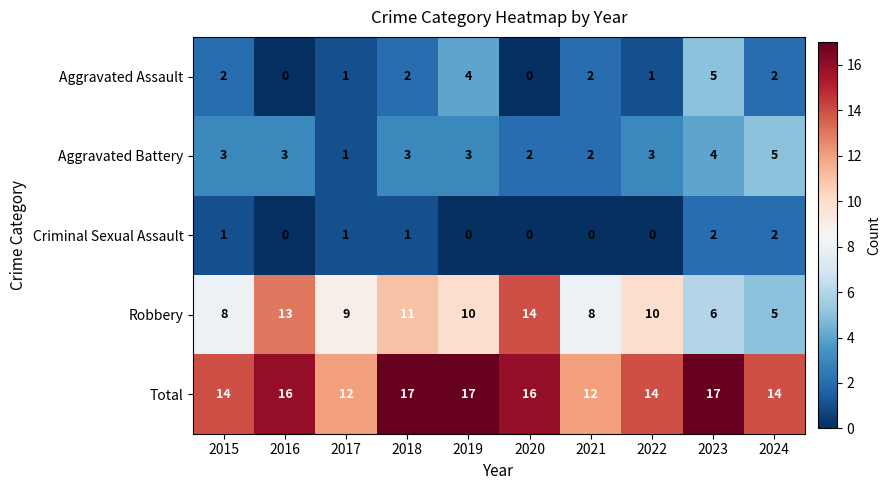

Which series has the largest total across all categories?

Total